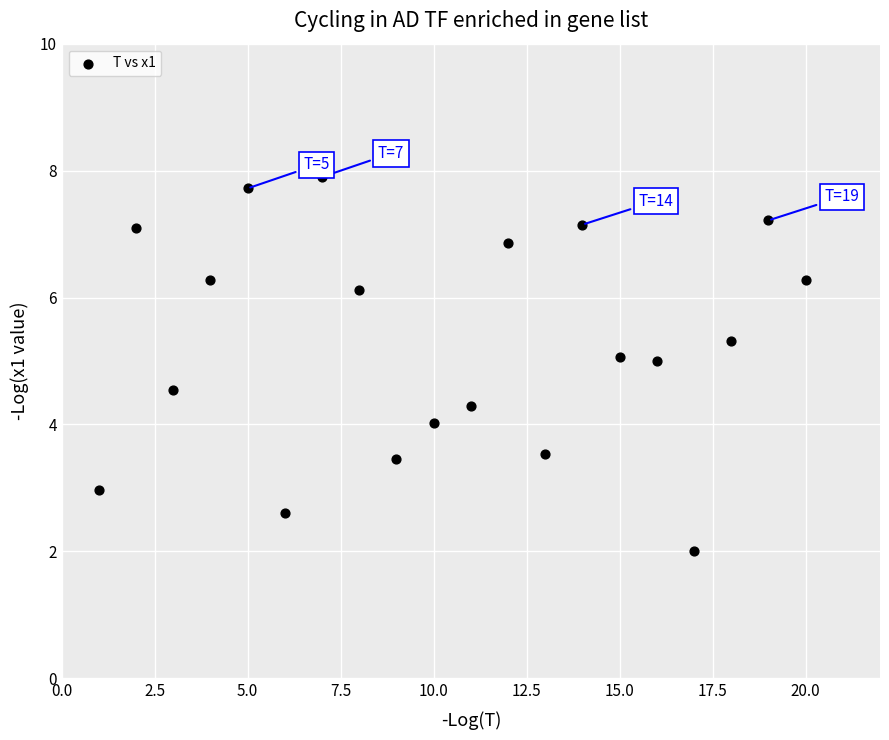

What is the range of X values (max minus min)?

19.0